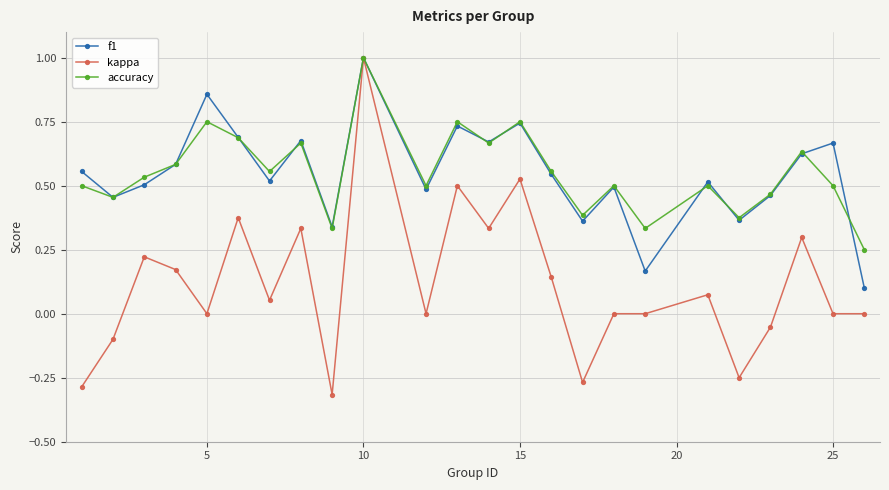

Which series has the largest range (max minus min)?

kappa